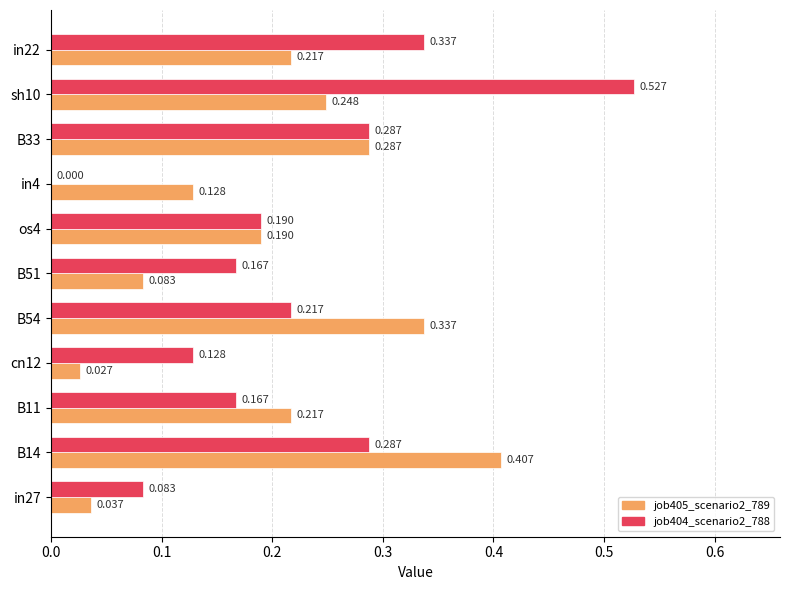

Is the value of job404_scenario2_788 at B14 greater than the value of job405_scenario2_789 at cn12?

Yes